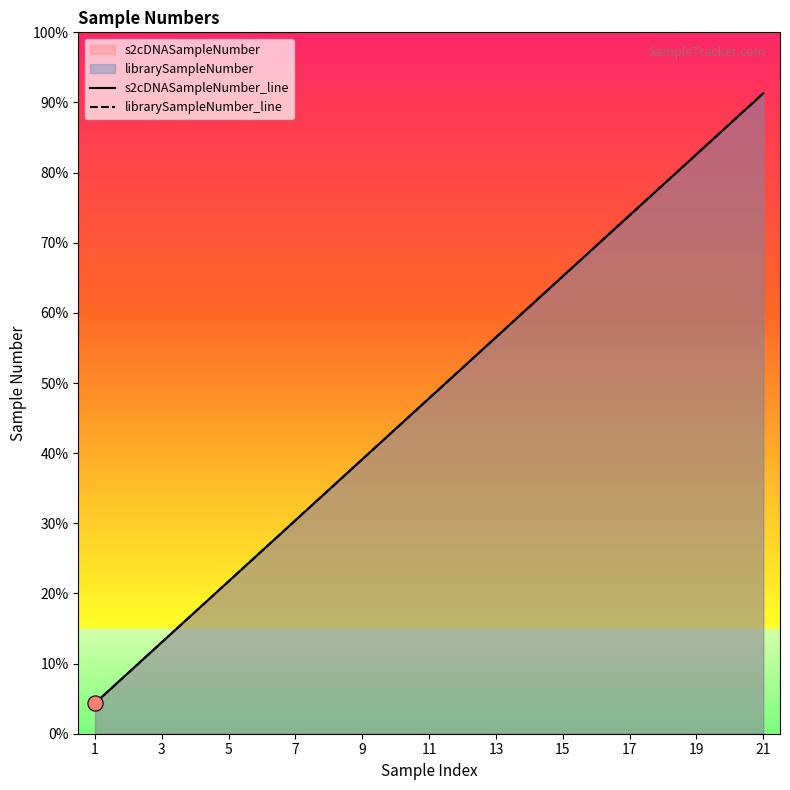

Is the value of s2cDNASampleNumber_line at 16 greater than the value of librarySampleNumber_line at 17?

Yes